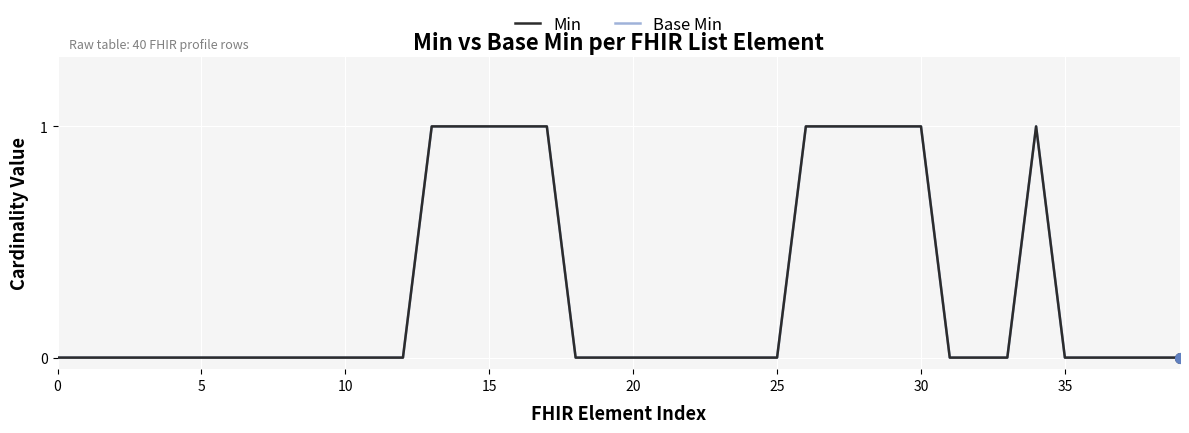

Is this an area chart (filled region under the line)?

No